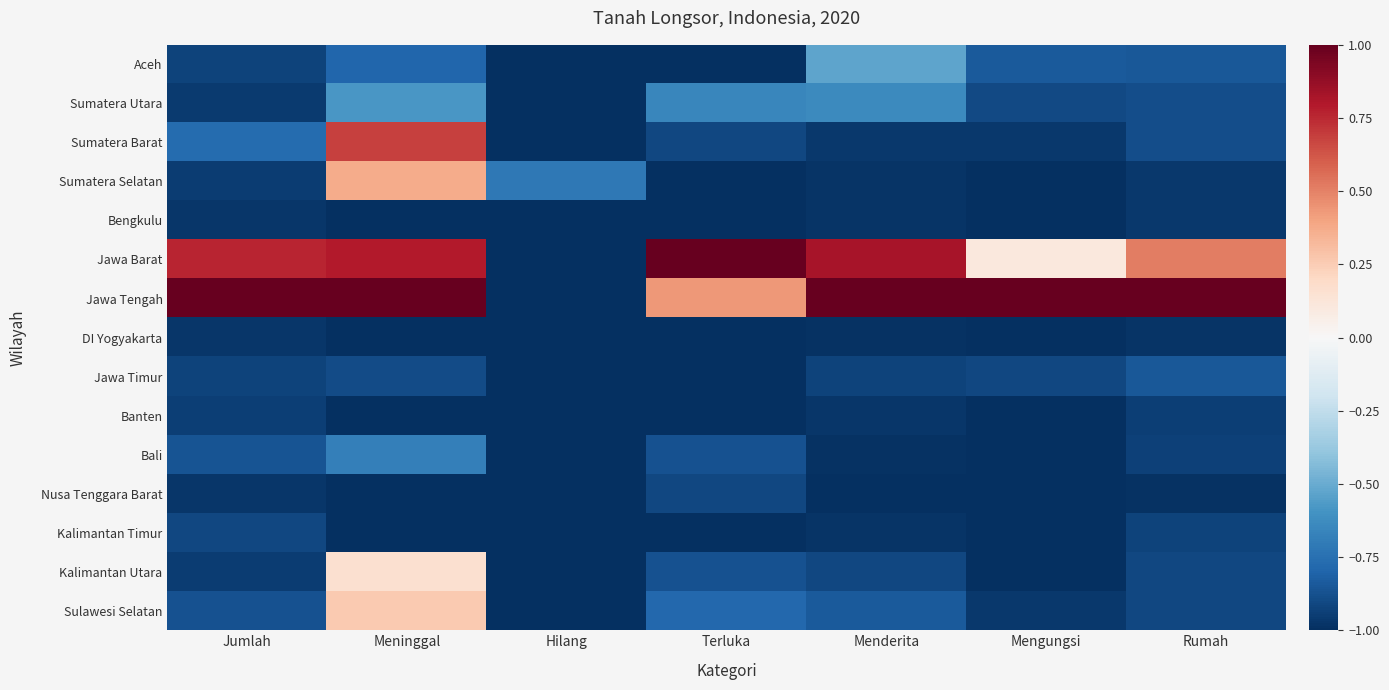

Rank the series by their maximum value, from lowest to highest.

DI Yogyakarta, Bengkulu, Banten, Nusa Tenggara Barat, Kalimantan Timur, Jawa Timur, Bali, Sumatera Utara, Aceh, Kalimantan Utara, Sulawesi Selatan, Sumatera Selatan, Sumatera Barat, Jawa Barat, Jawa Tengah